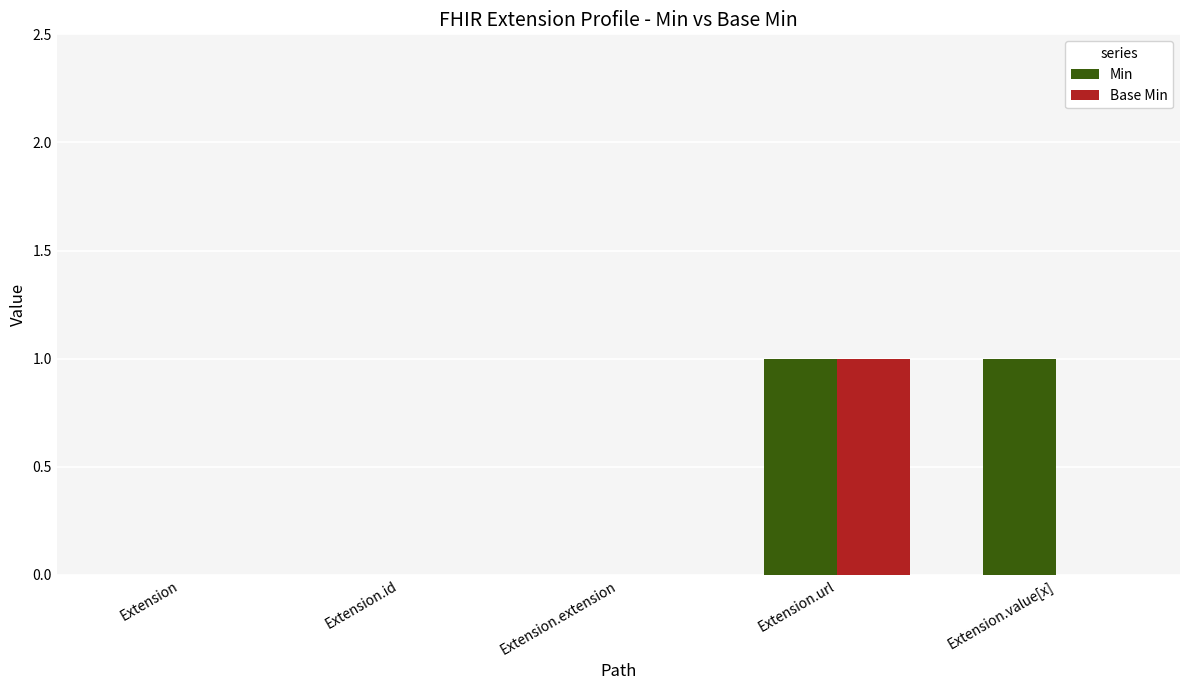

Which series has the largest total across all categories?

Min